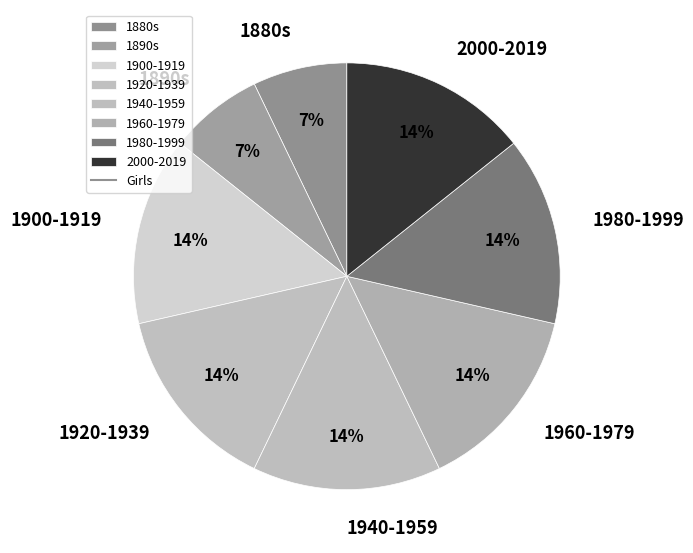

Count the number of slices in the pie.

8